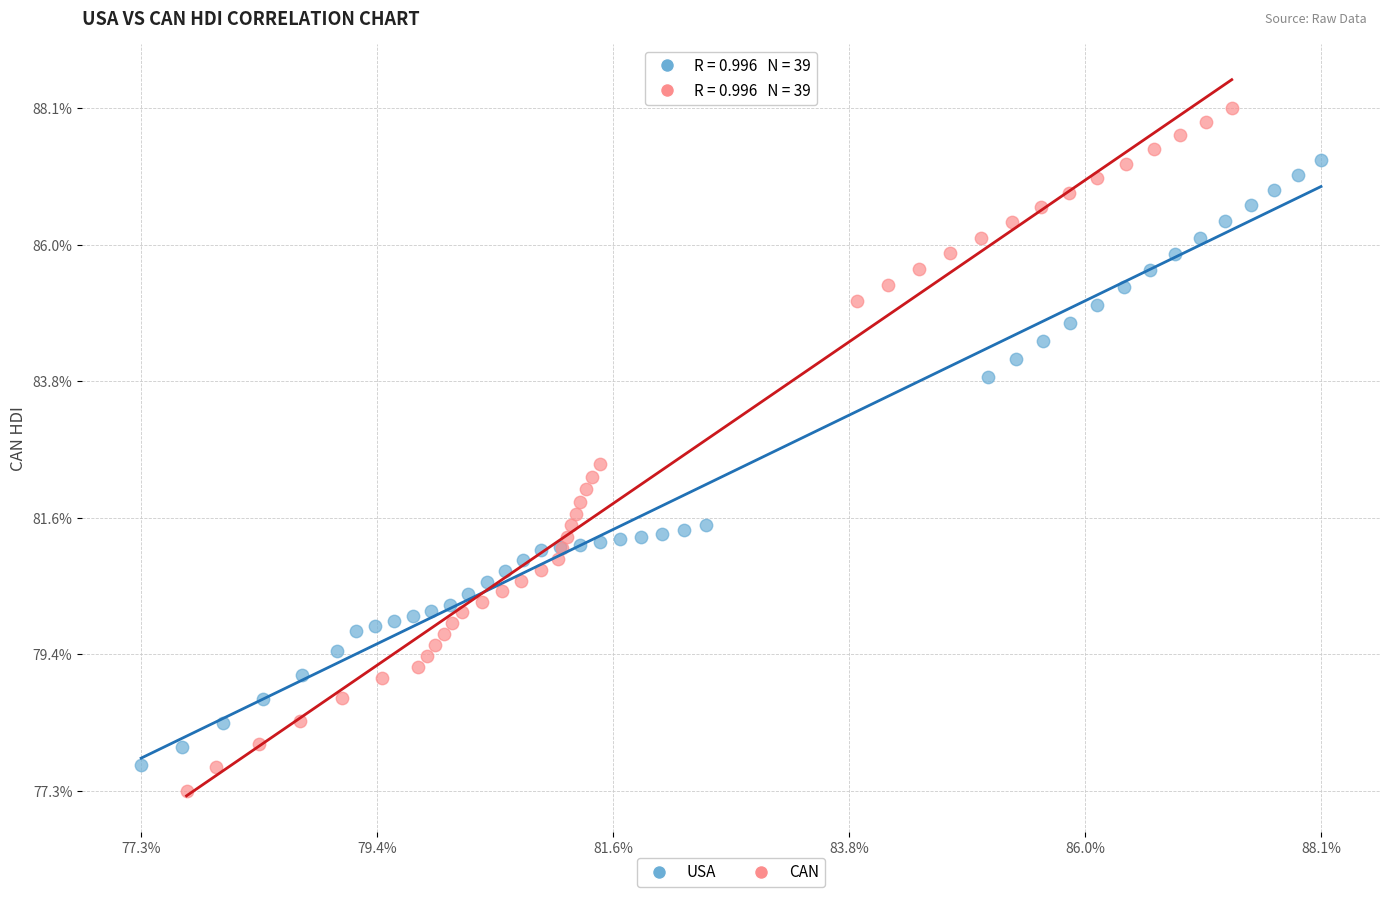

Which series has the widest spread of Y values?

CAN